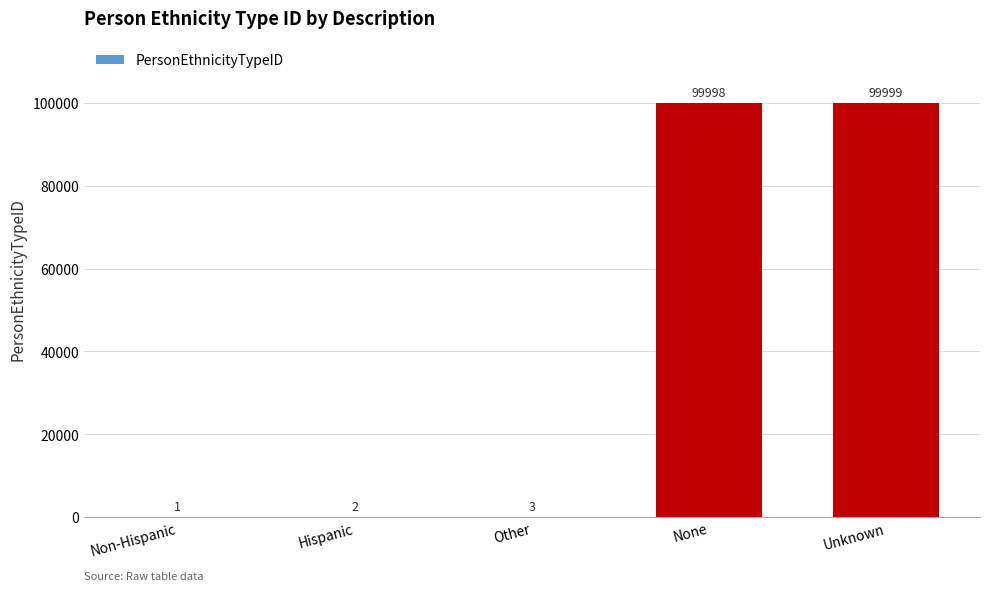

Between Unknown and Hispanic, which is larger?

Unknown